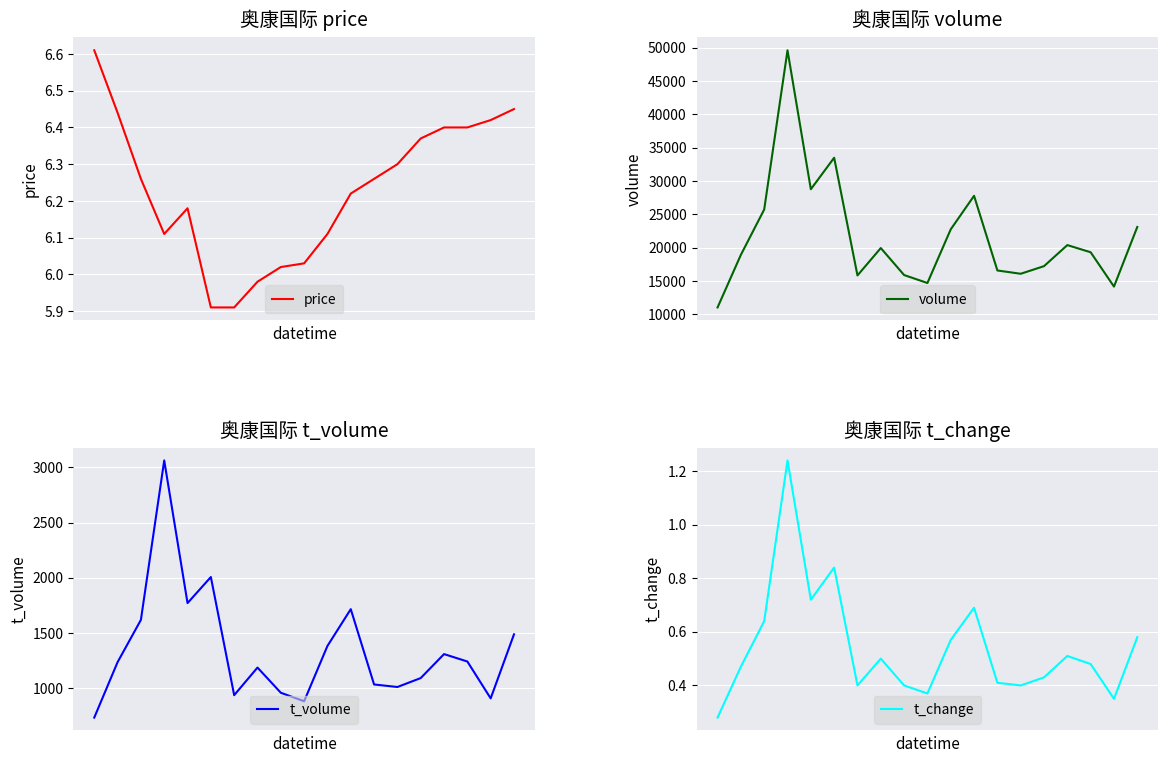

Count the number of categories in the chart.

19